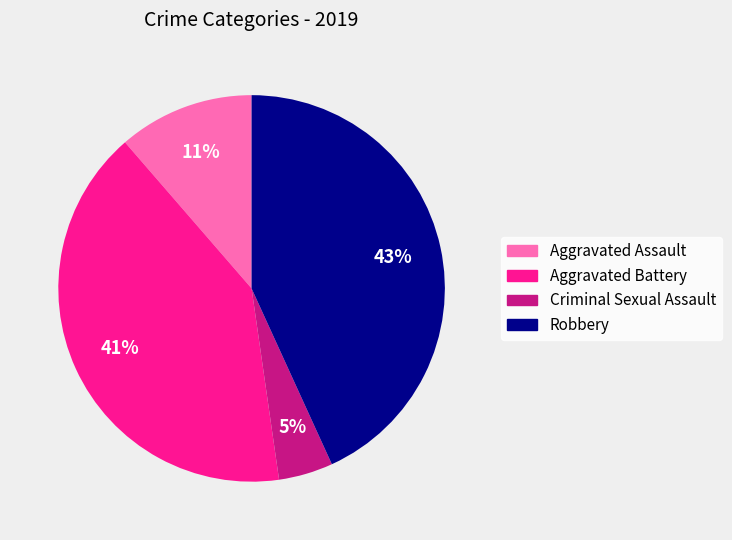

Is there a majority slice in this chart?

No